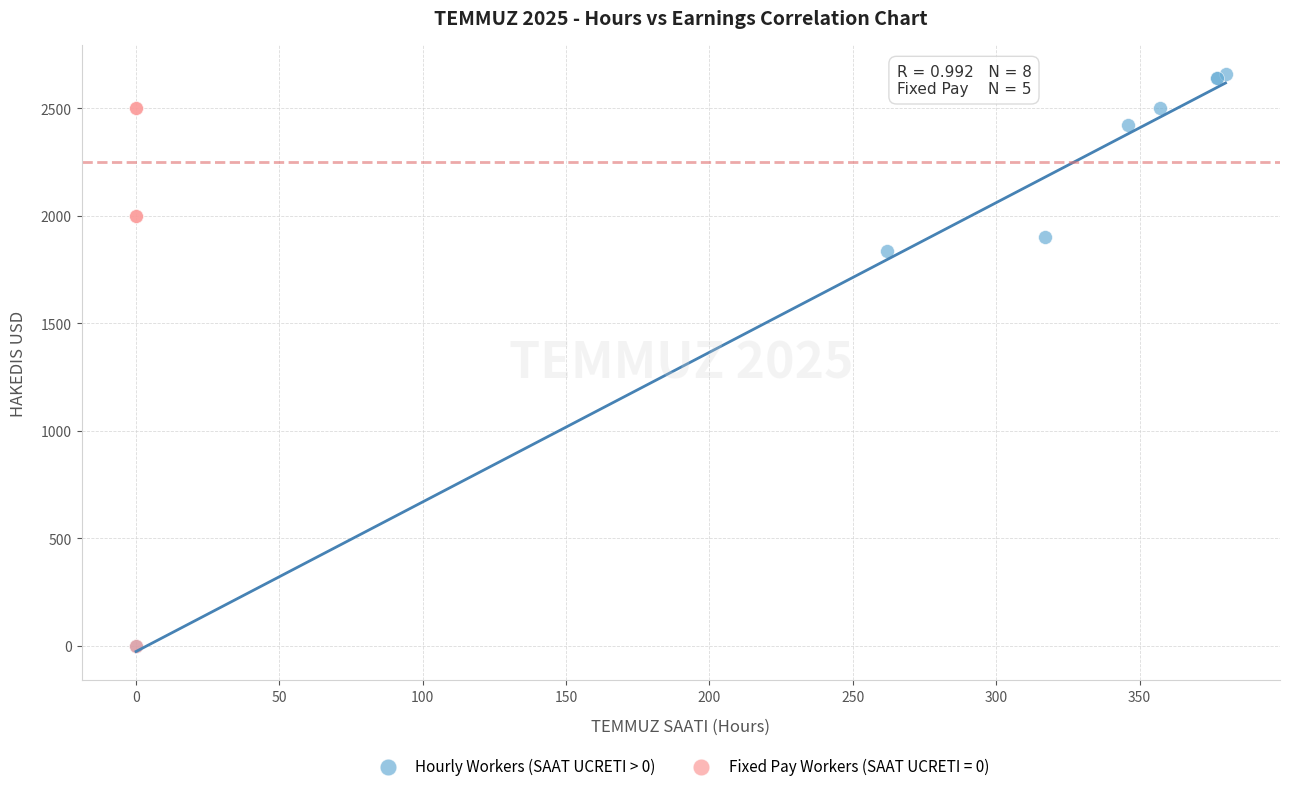

Which series has the widest spread of Y values?

Hourly Workers (SAAT UCRETI > 0)